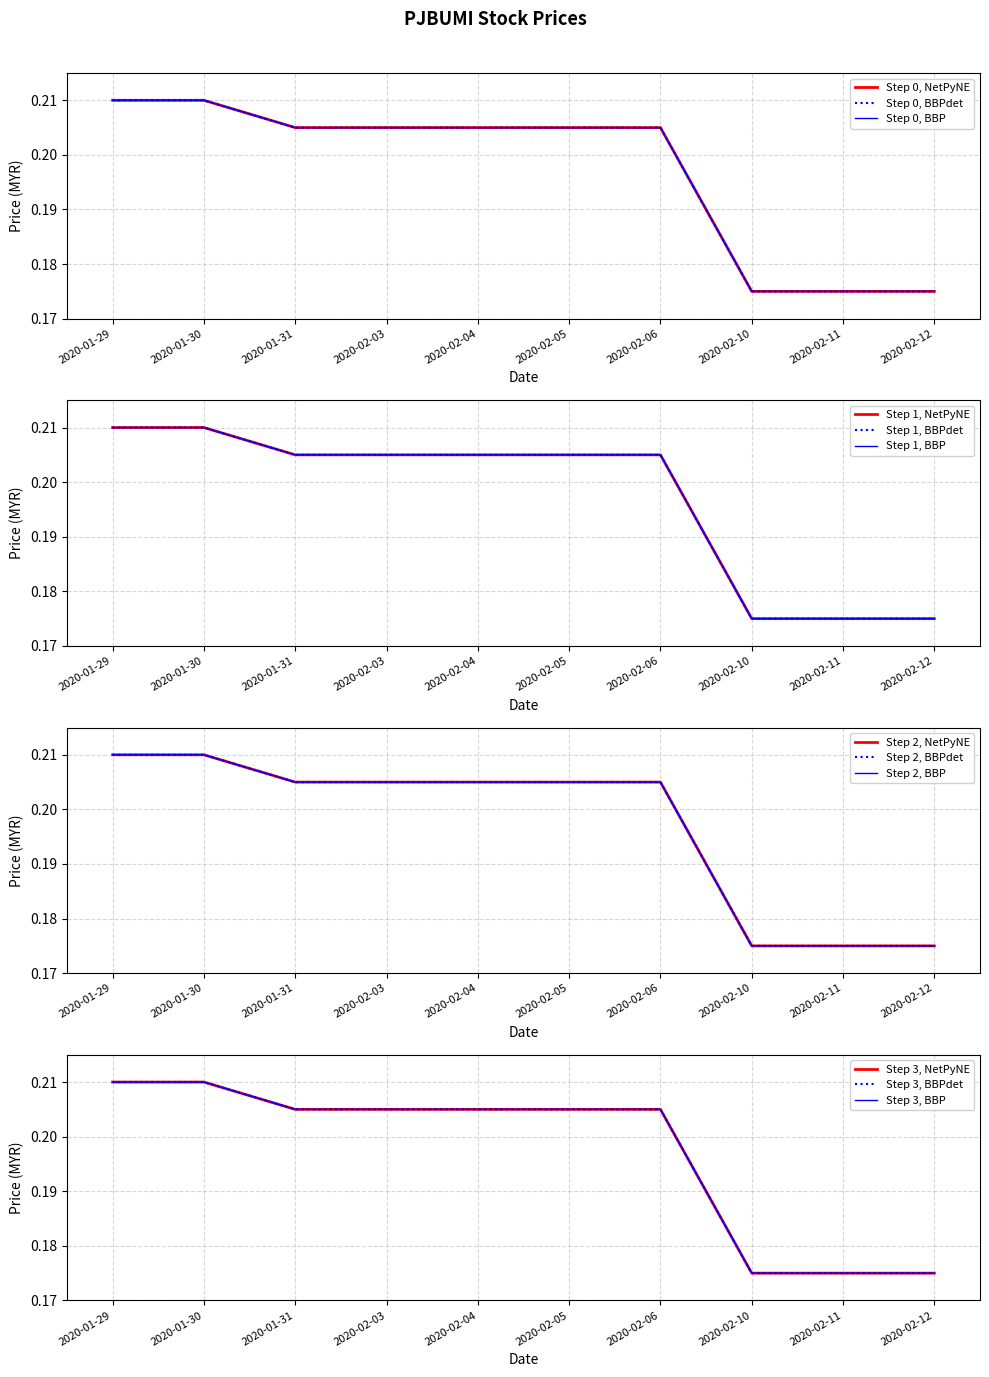

Which series has the largest range (max minus min)?

open